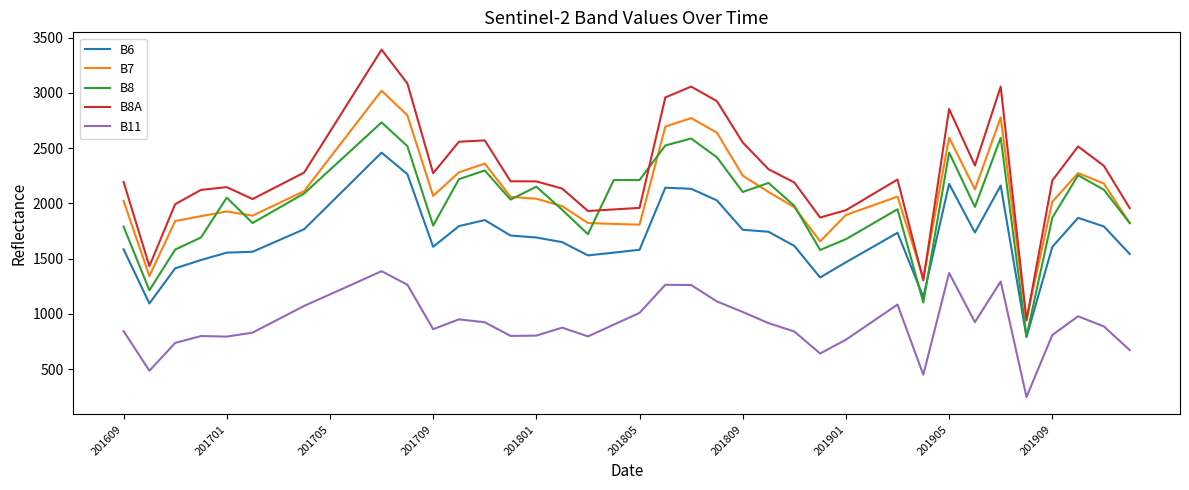

Rank the series by their maximum value, from lowest to highest.

B11, B6, B8, B7, B8A